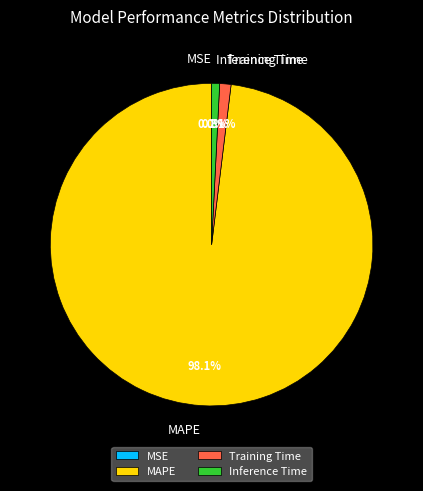

To the nearest percent, what portion does Training Time represent?

1%